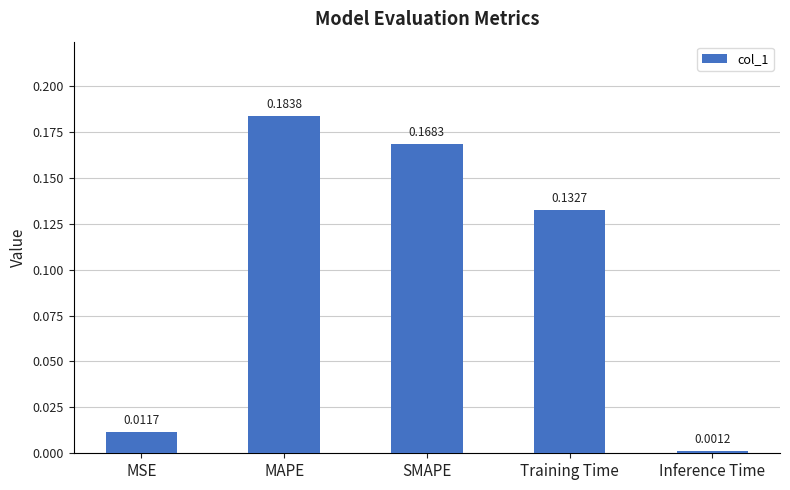

Rank the categories by value from lowest to highest.

Inference Time, MSE, Training Time, SMAPE, MAPE